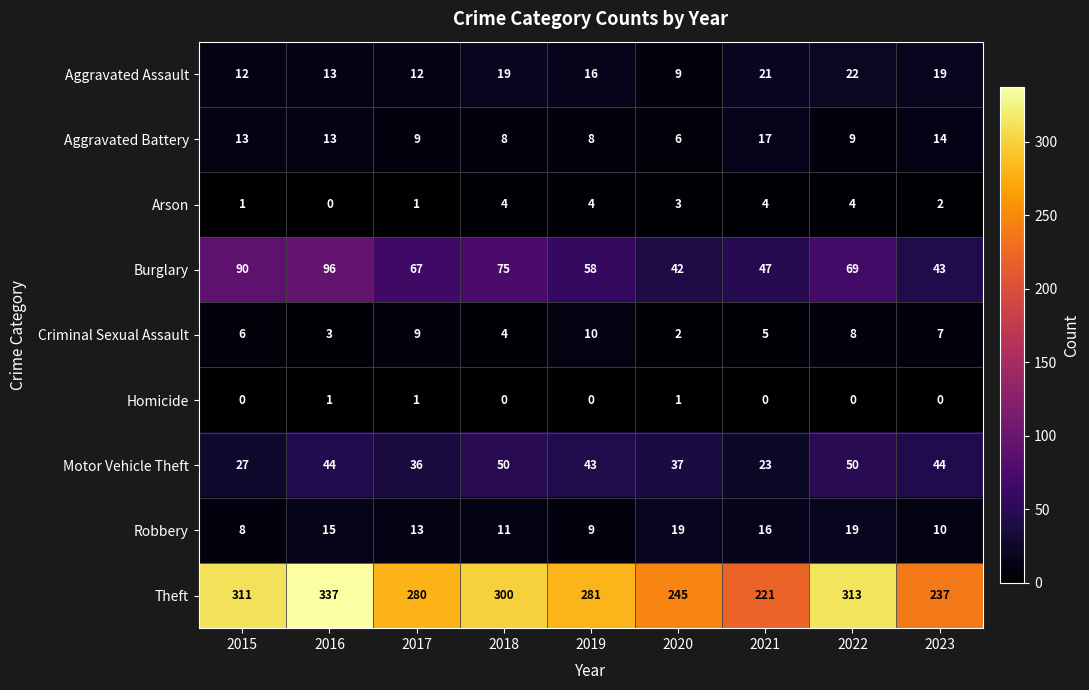

Which series has the largest total across all categories?

Theft